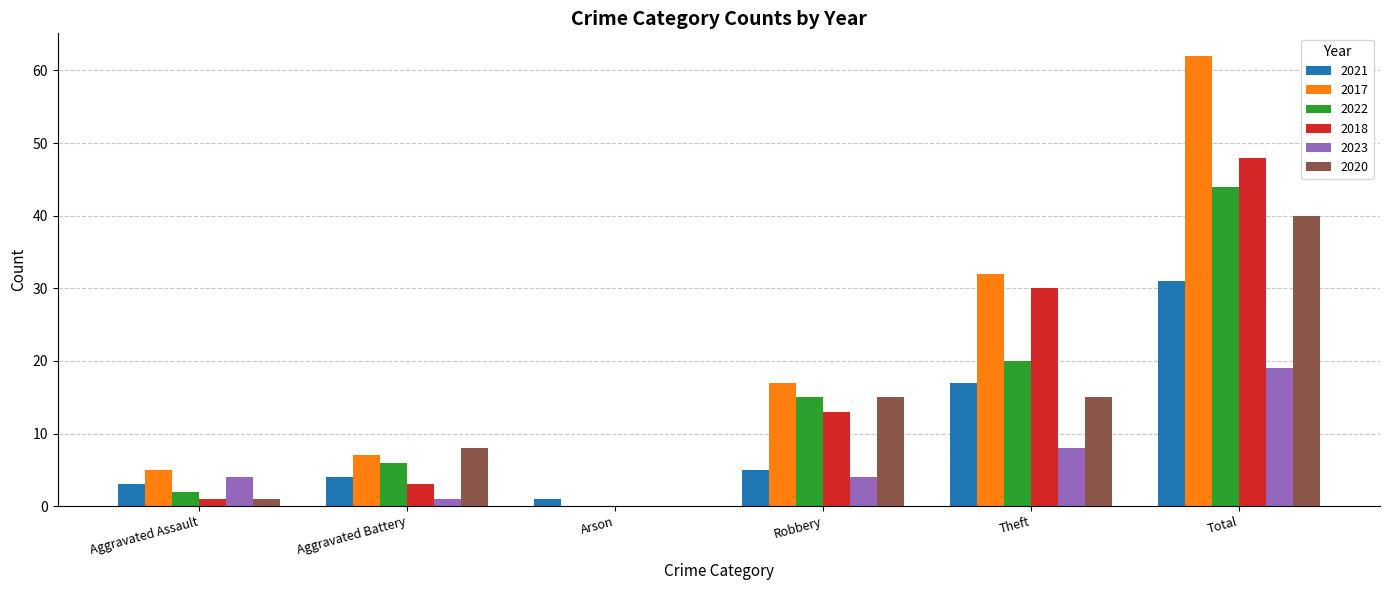

Which series changed the most between Robbery and Total?

2017